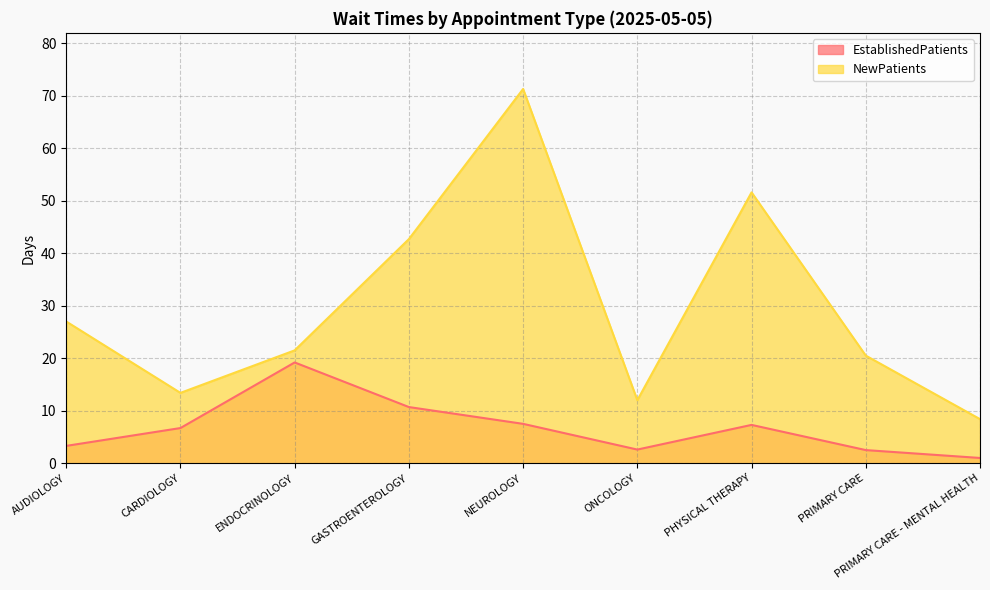

The value of EstablishedPatients at PRIMARY CARE - MENTAL HEALTH is 0.5. True or false?

False